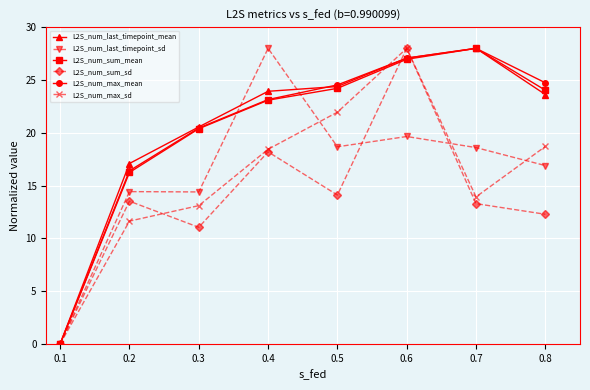

At which label does L2S_num_last_timepoint_mean first exceed 23?

0.4